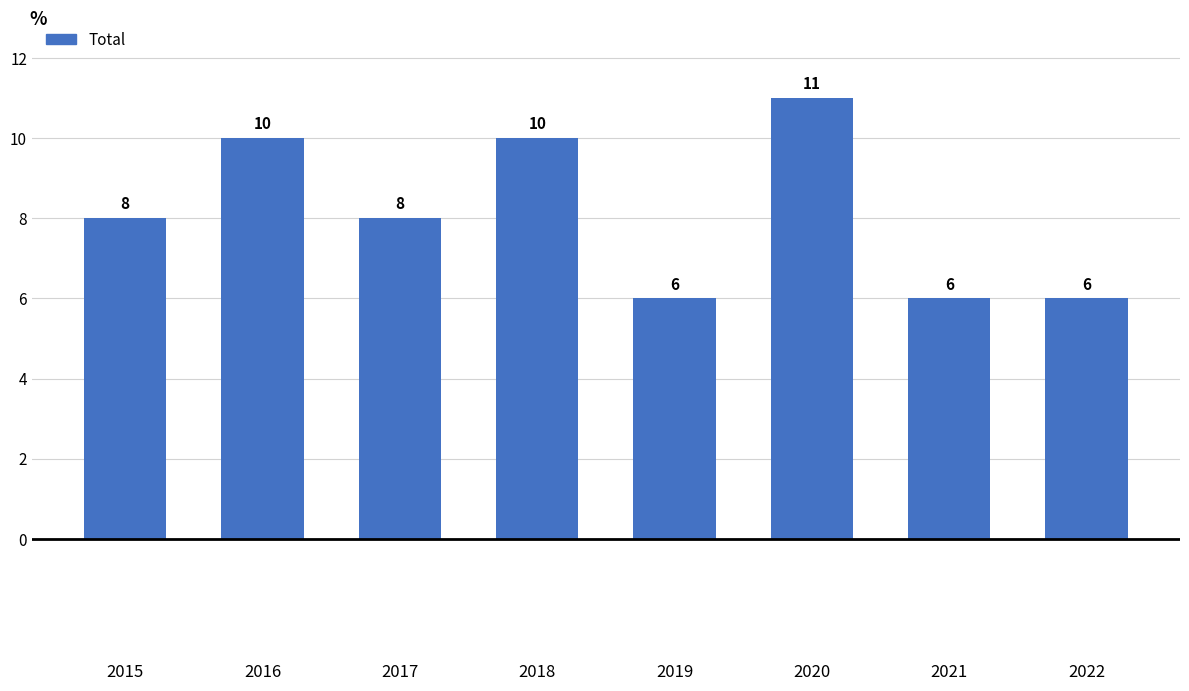

The chart shows a value of 11 at 2020. True or false?

True